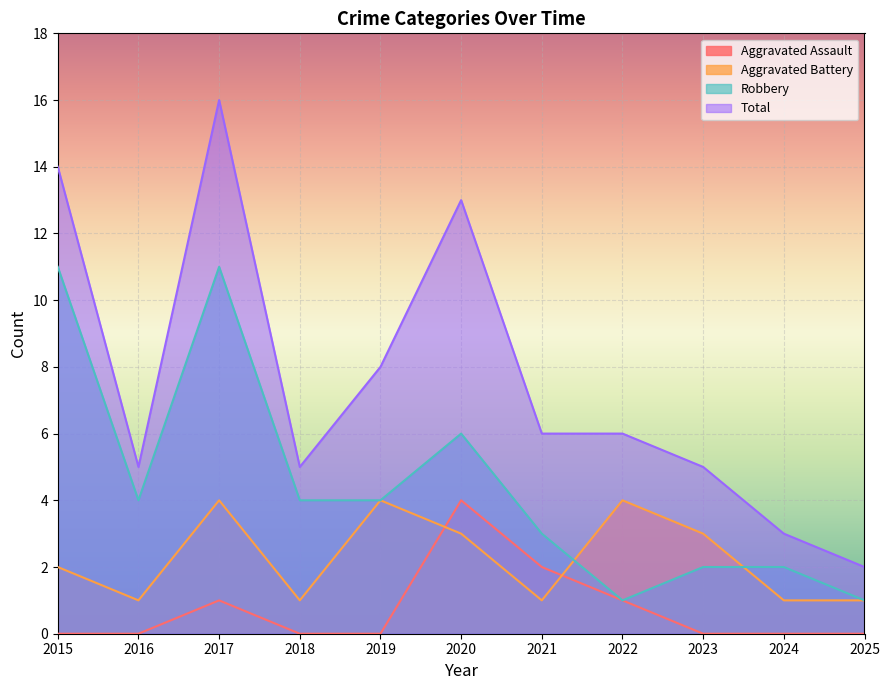

Which series has the widest spread of values?

Total